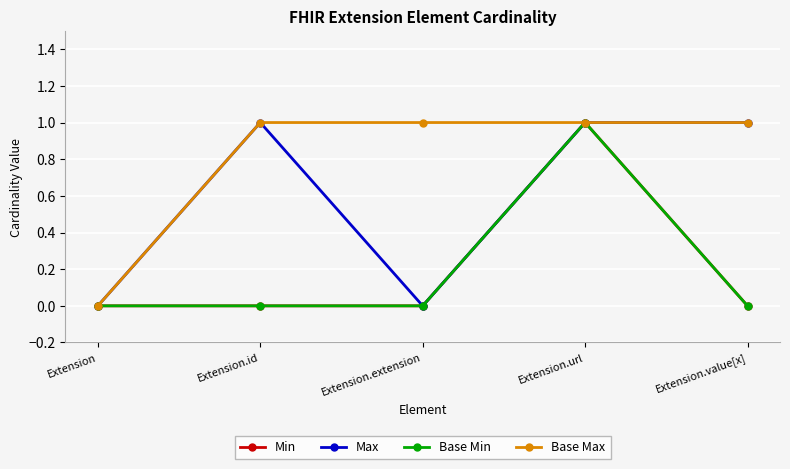

What is the difference between the maximum and minimum values in the Max series?

1